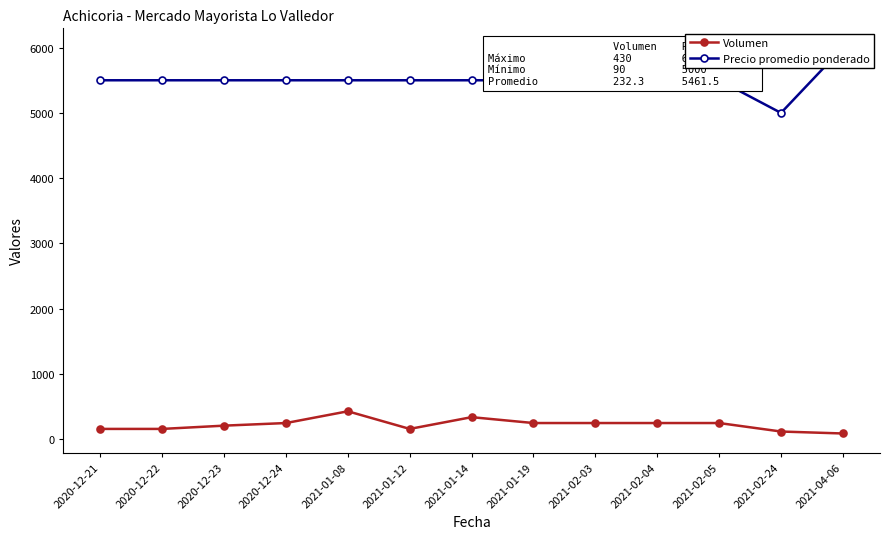

Reading left to right, transcribe all the data shown in this chart.

Volumen: 2020-12-21=160	2020-12-22=160	2020-12-23=210	2020-12-24=250	2021-01-08=430	2021-01-12=160	2021-01-14=340	2021-01-19=250	2021-02-03=250	2021-02-04=250	2021-02-05=250	2021-02-24=120	2021-04-06=90
Precio promedio ponderado: 2020-12-21=5500	2020-12-22=5500	2020-12-23=5500	2020-12-24=5500	2021-01-08=5500	2021-01-12=5500	2021-01-14=5500	2021-01-19=5500	2021-02-03=5500	2021-02-04=5500	2021-02-05=5500	2021-02-24=5000	2021-04-06=6000